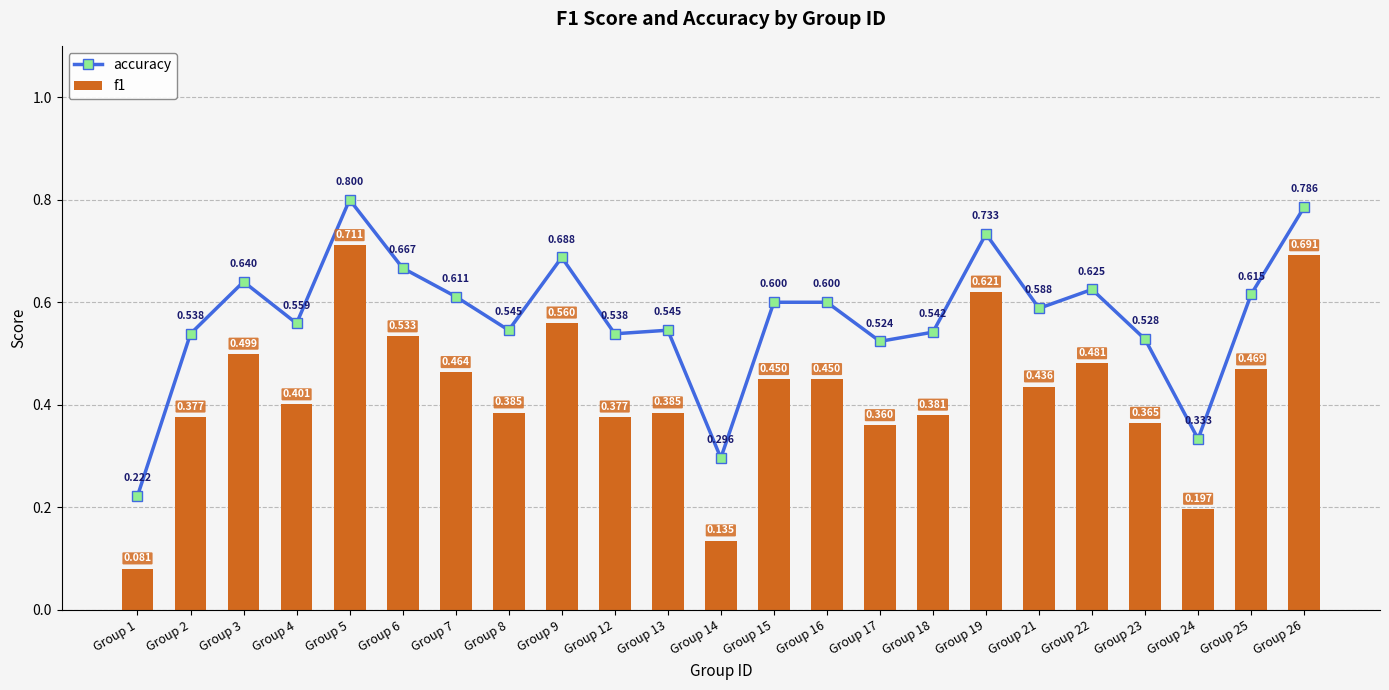

Which label corresponds to the smallest value in the chart?

Group 1